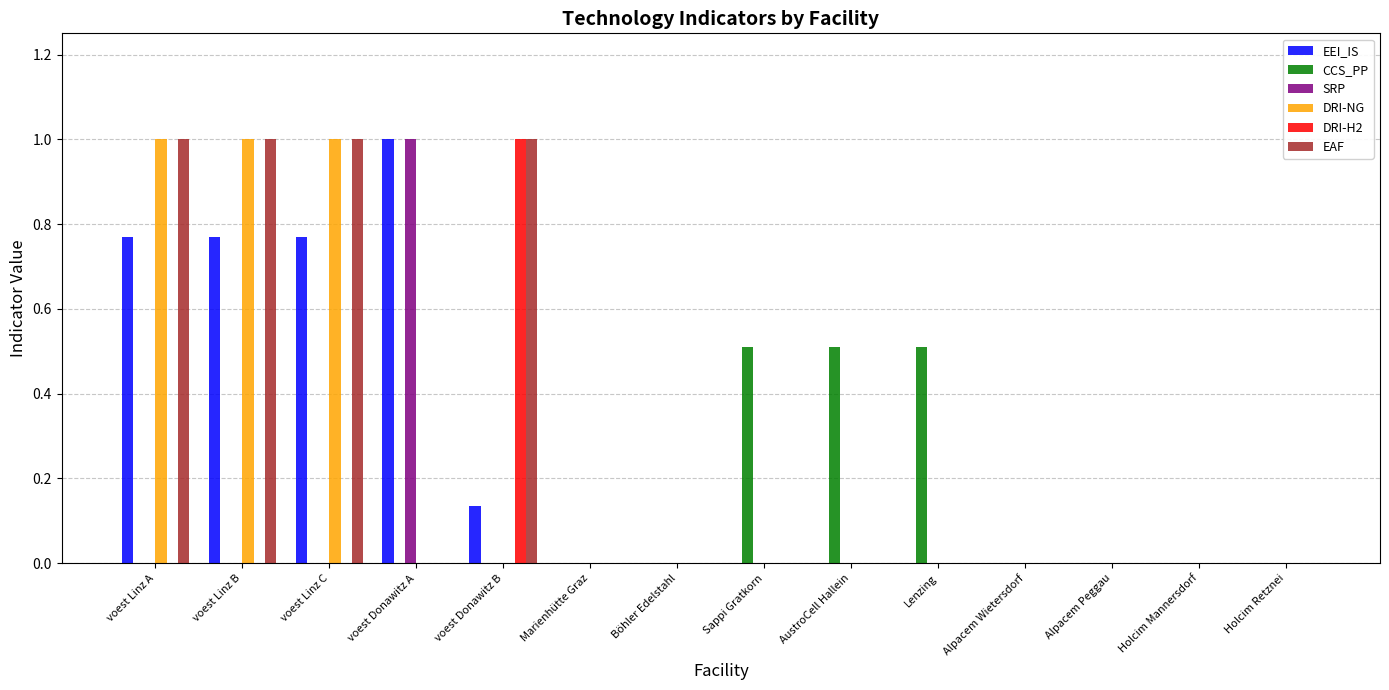

The value of DRI-H2 at Sappi Gratkorn is 0.0. True or false?

True